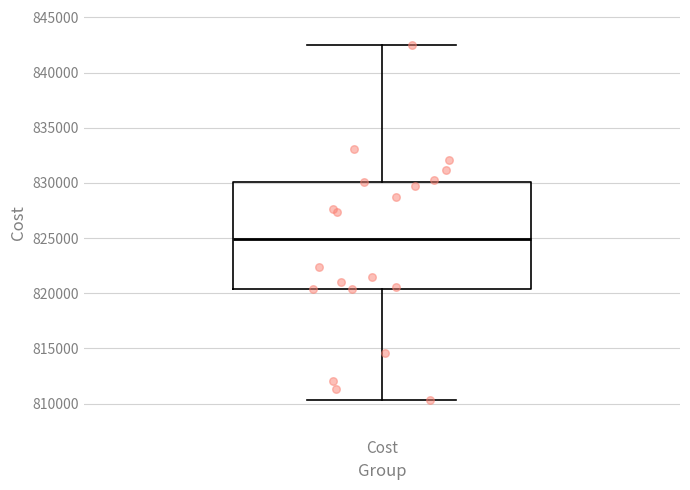

Transcribe this box plot: give where the median line is, the range the box spans, and where the two whiskers end, as read against the y-axis. The values are not printed on the chart, so give them approximately, as read against the axis.

median 825000, box 820500 to 830000, whiskers 810500 to 842500